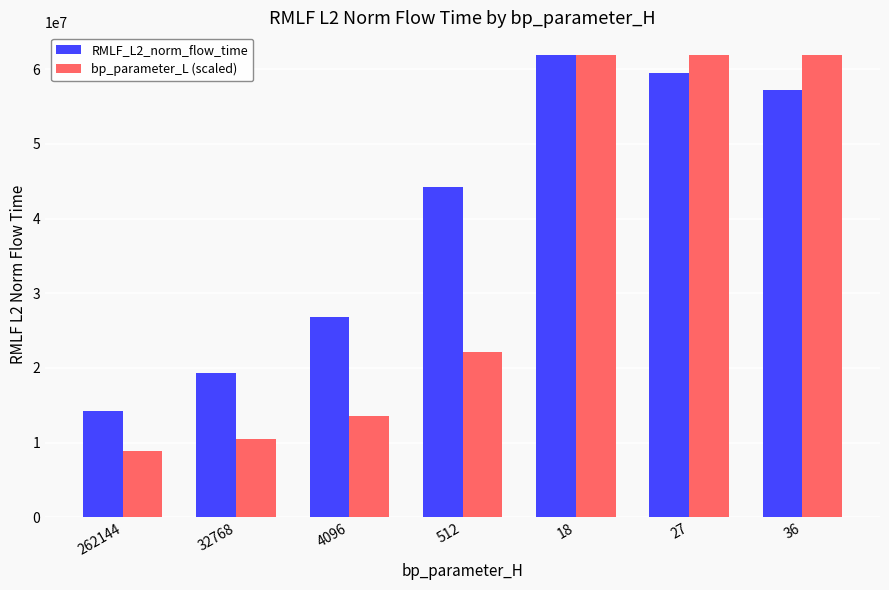

The bp_parameter_L (scaled) series shows 13534744.8 at 4096. True or false?

True